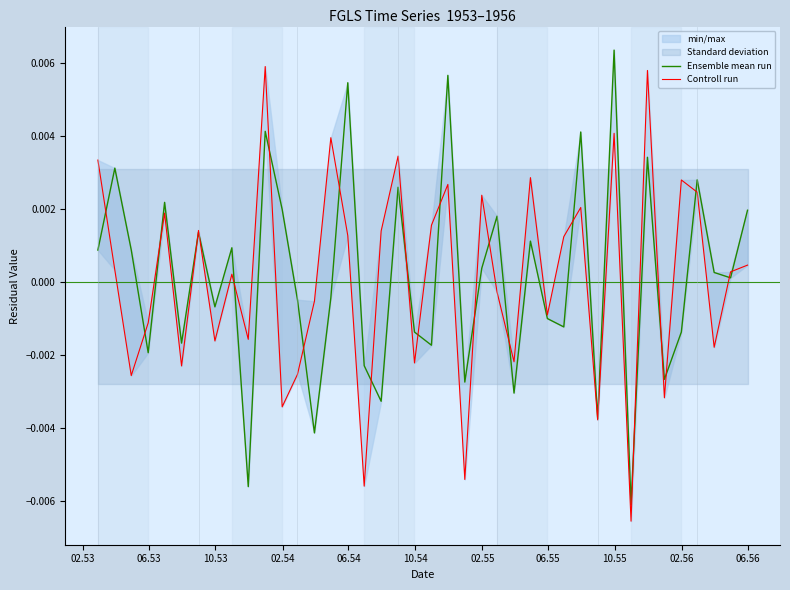

Where does the Controll run series first go above 0?

02.53